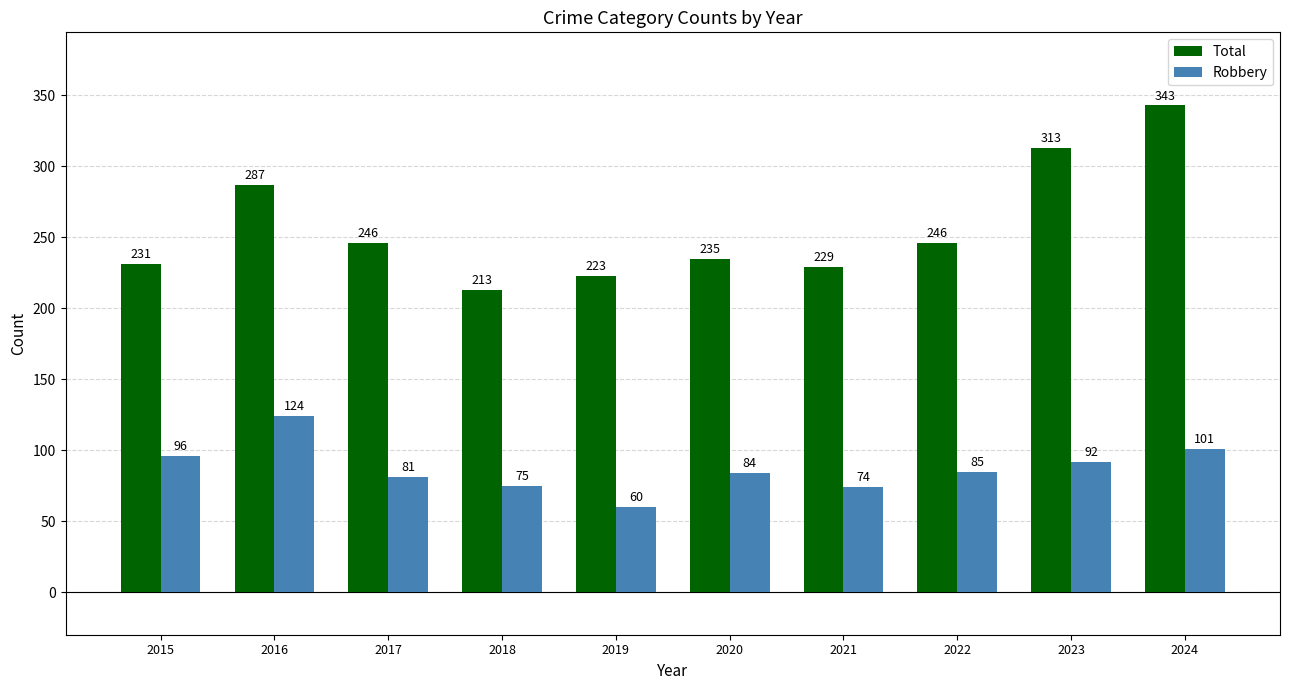

At which label is Robbery closest to 92?

2023